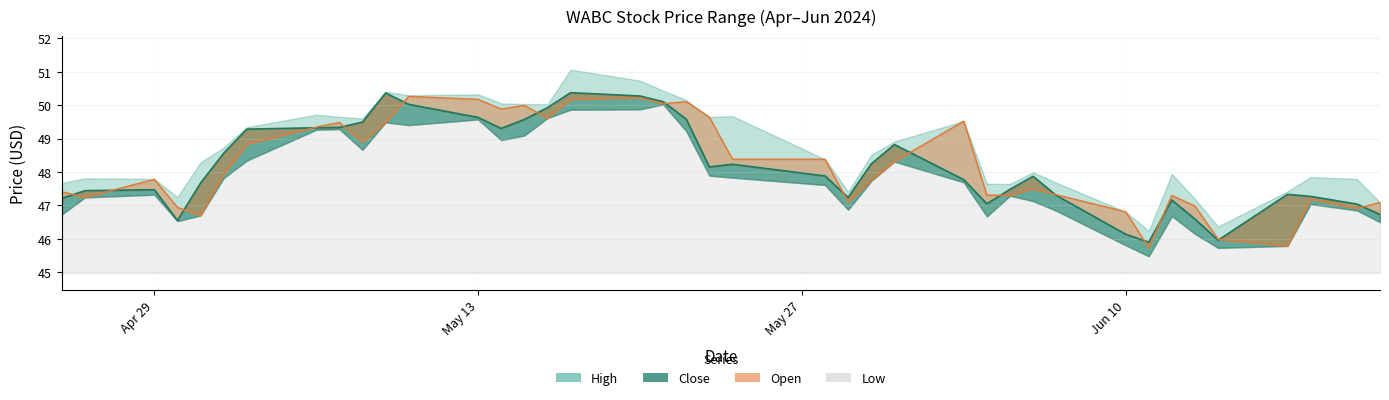

True or false: High and Close cross at least once.

False